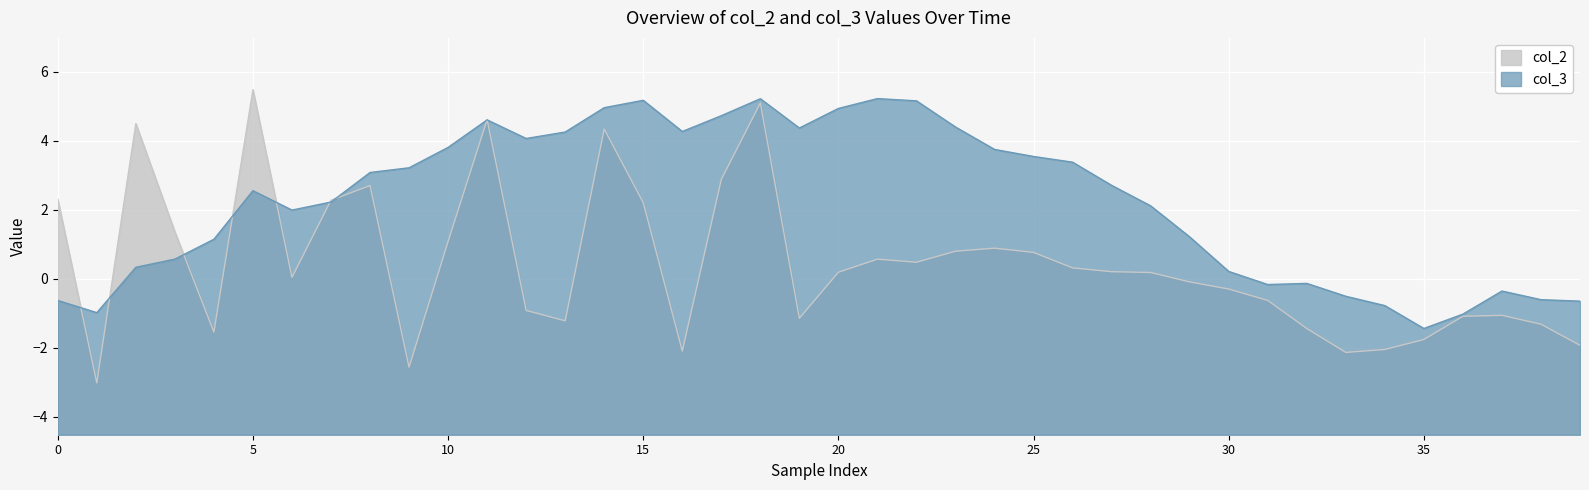

What is the total value across all series at 28?

2.3